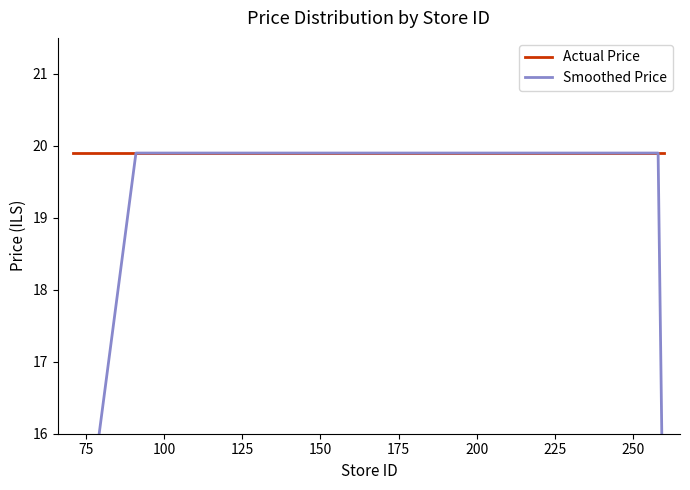

Reading left to right, what are all the values shown in this chart?

Actual Price: 19.9	19.9	19.9	19.9	19.9	19.9	19.9	19.9	19.9	19.9	19.9	19.9	19.9	19.9	19.9	19.9	19.9	19.9	19.9	19.9
Smoothed Price: 13.3	19.9	19.9	19.9	19.9	19.9	19.9	19.9	19.9	19.9	19.9	19.9	19.9	19.9	19.9	19.9	19.9	19.9	19.9	13.3